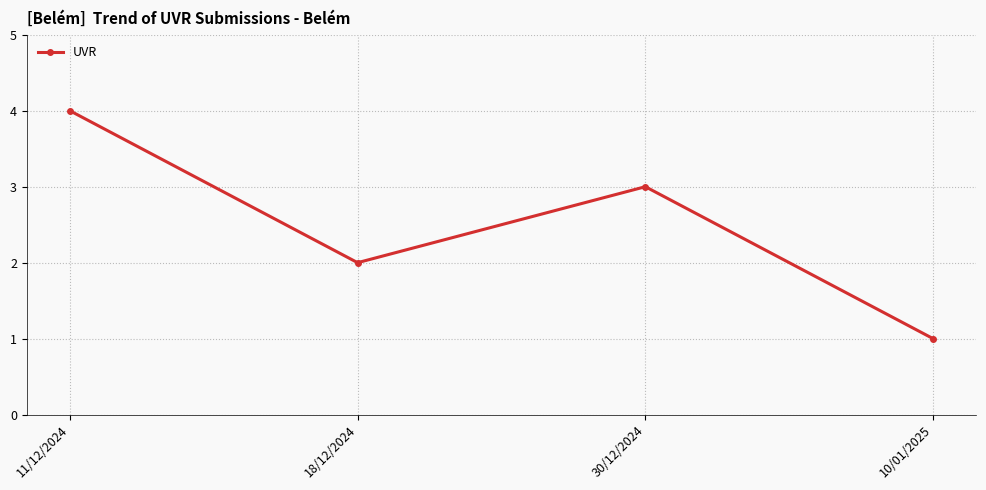

Reading left to right, what are all the values shown in this chart?

11/12/2024=4	18/12/2024=2	30/12/2024=3	10/01/2025=1